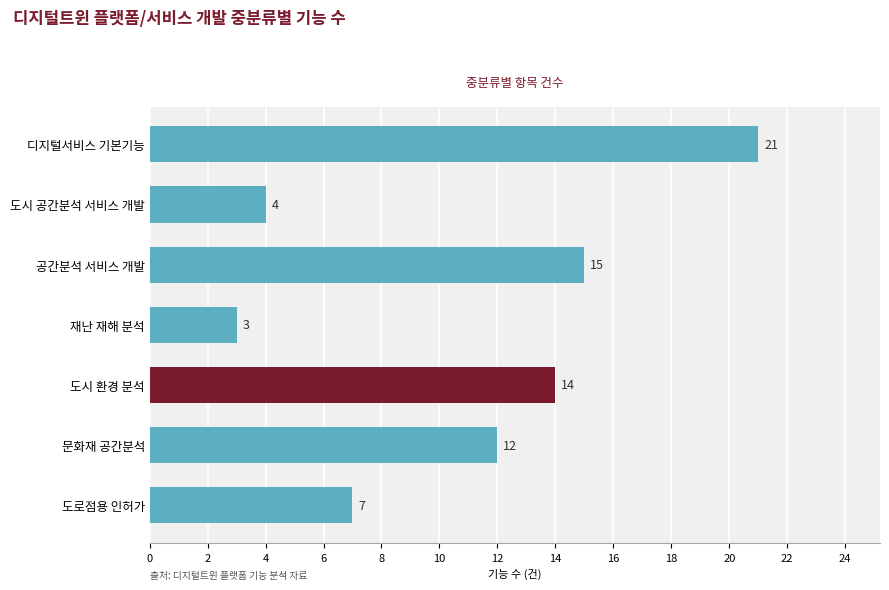

What is the average value?

11